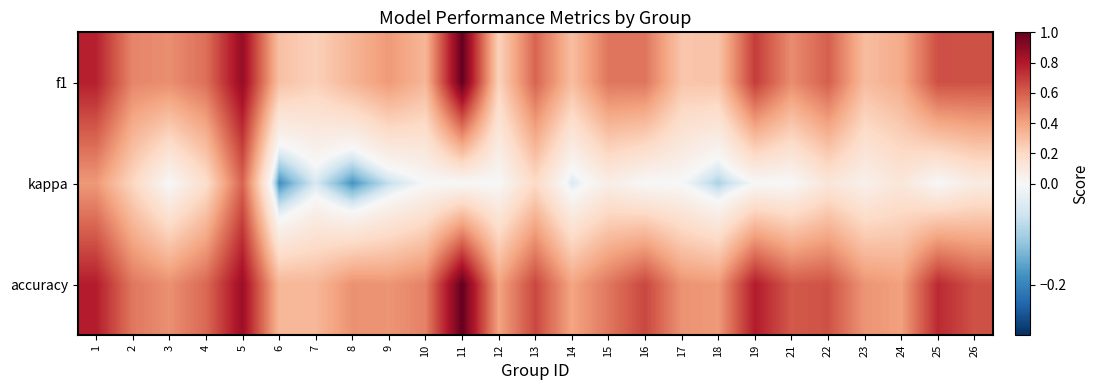

What is the total value across all series at 9?

0.8